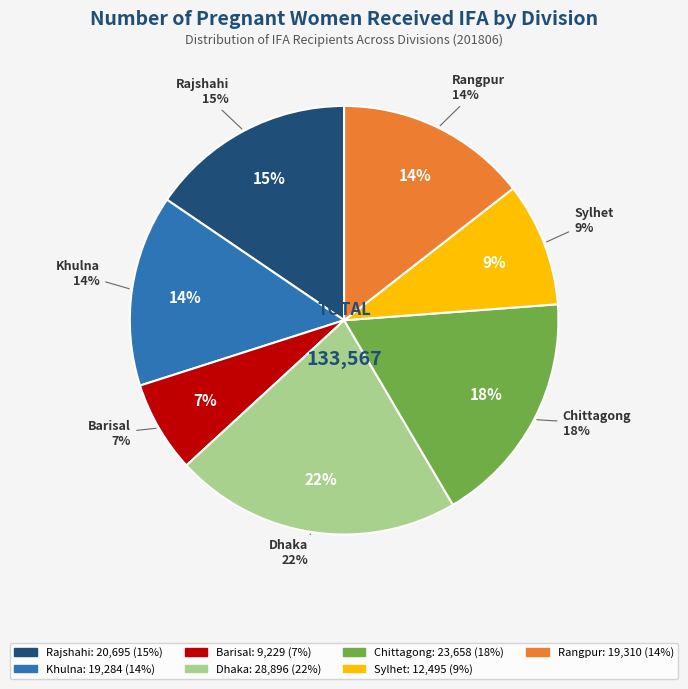

Which slice is the largest?

Dhaka